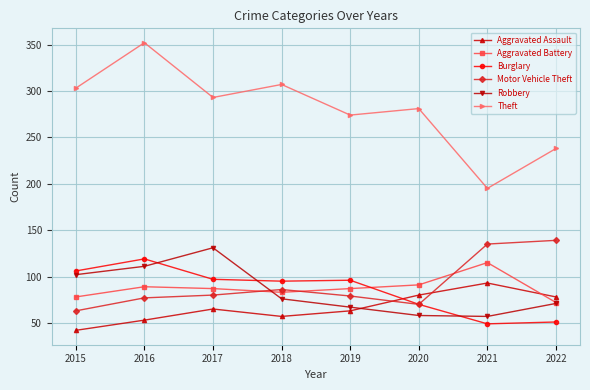

The Aggravated Assault series shows 65 at 2017. True or false?

True